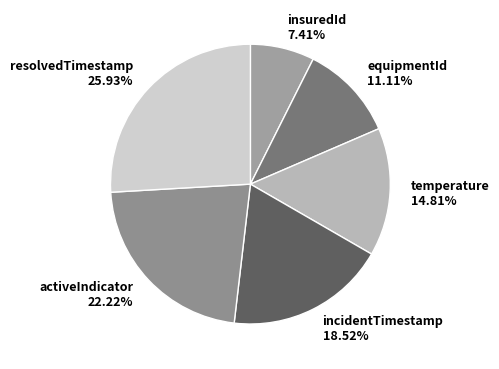

What is the total percentage of incidentTimestamp and activeIndicator?

40.7%